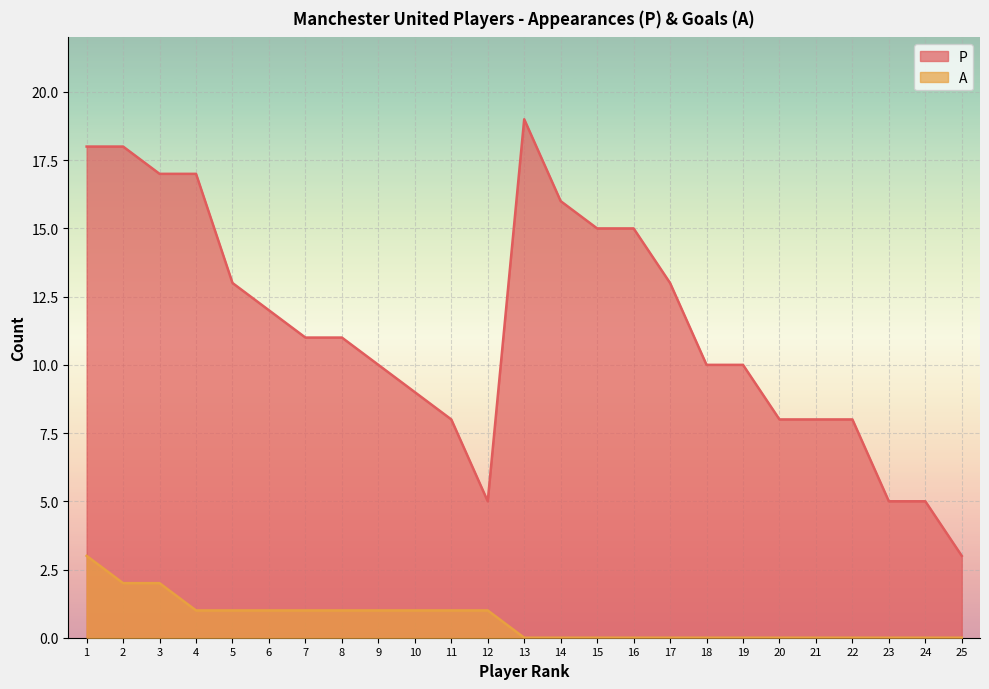

Reading left to right, transcribe all the data shown in this chart.

P: 18	18	17	17	13	12	11	11	10	9	8	5	19	16	15	15	13	10	10	8	8	8	5	5	3
A: 3	2	2	1	1	1	1	1	1	1	1	1	0	0	0	0	0	0	0	0	0	0	0	0	0